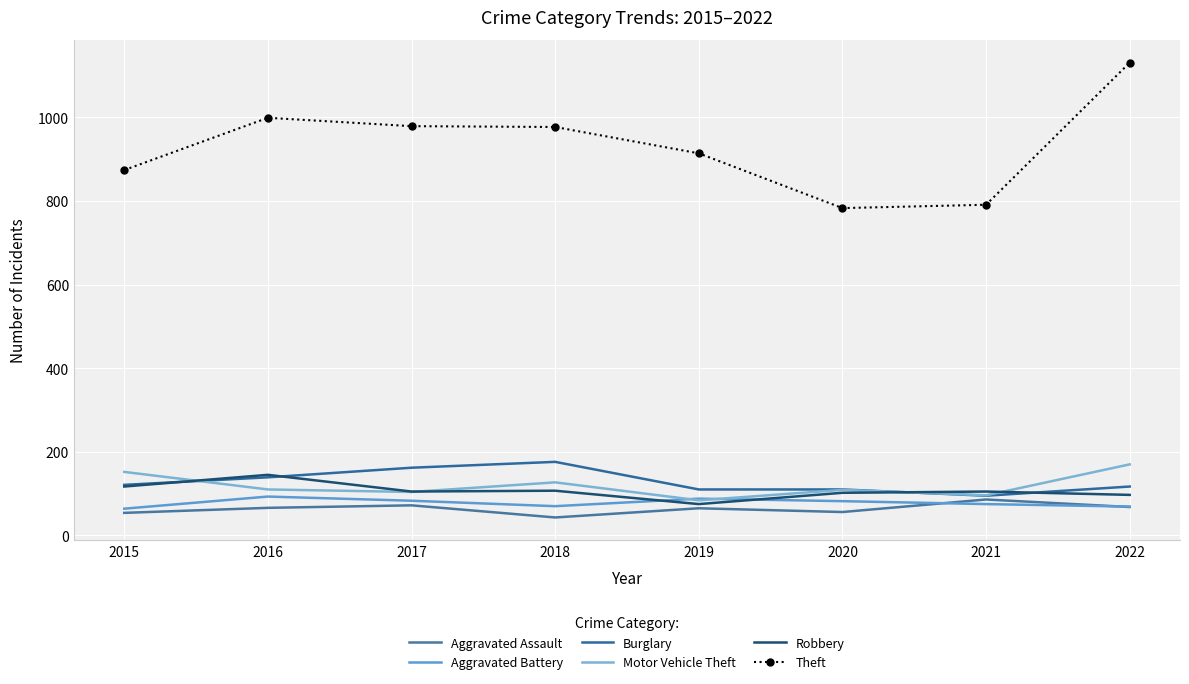

The Burglary series shows 78 at 2016. True or false?

False